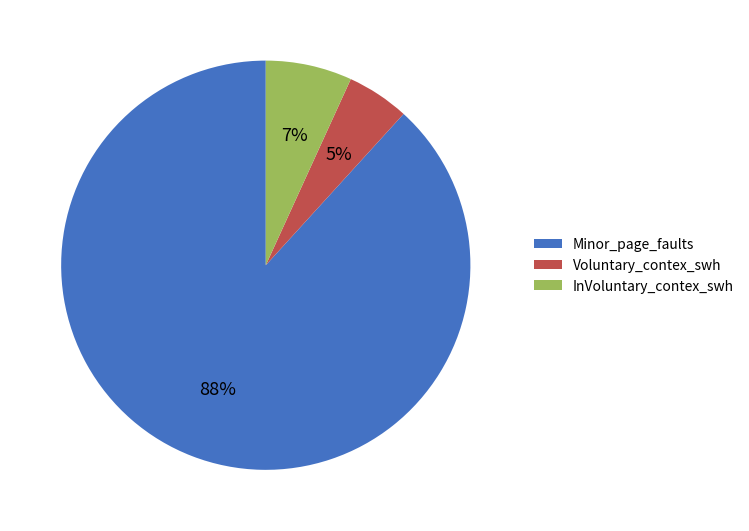

Combined, do InVoluntary_contex_swh and Minor_page_faults account for over 50%?

Yes